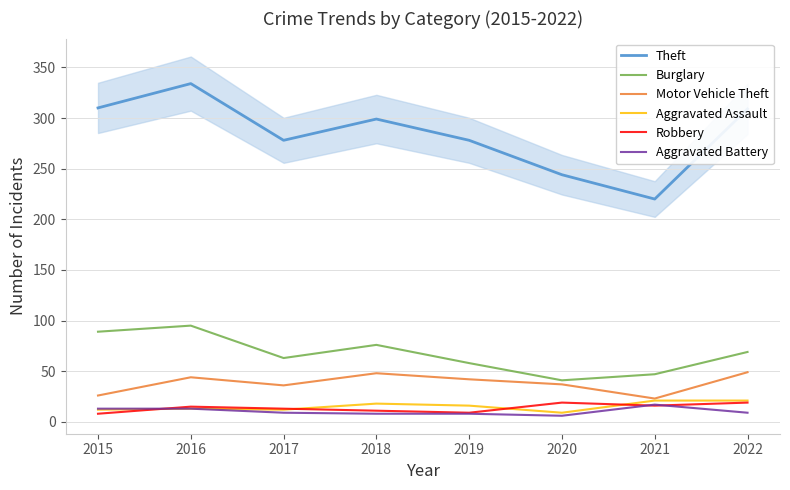

What is the difference between the maximum and minimum values in the Aggravated Assault series?

12